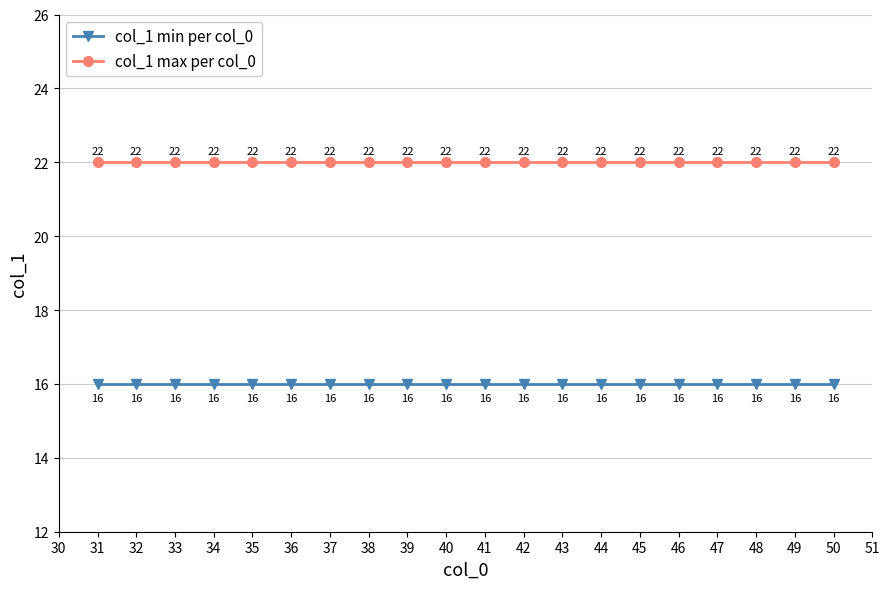

What is the value of the col_1 min per col_0 point at the 17th from the left?

16